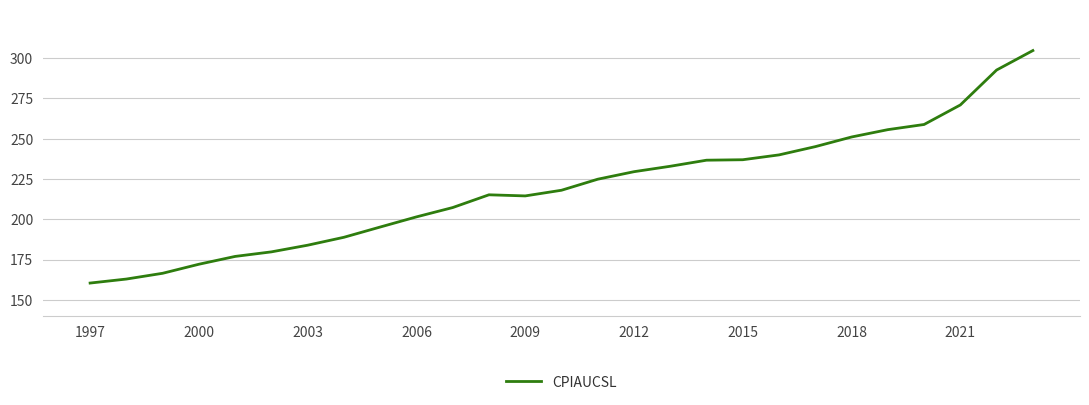

What is the minimum value shown in the chart?

160.5